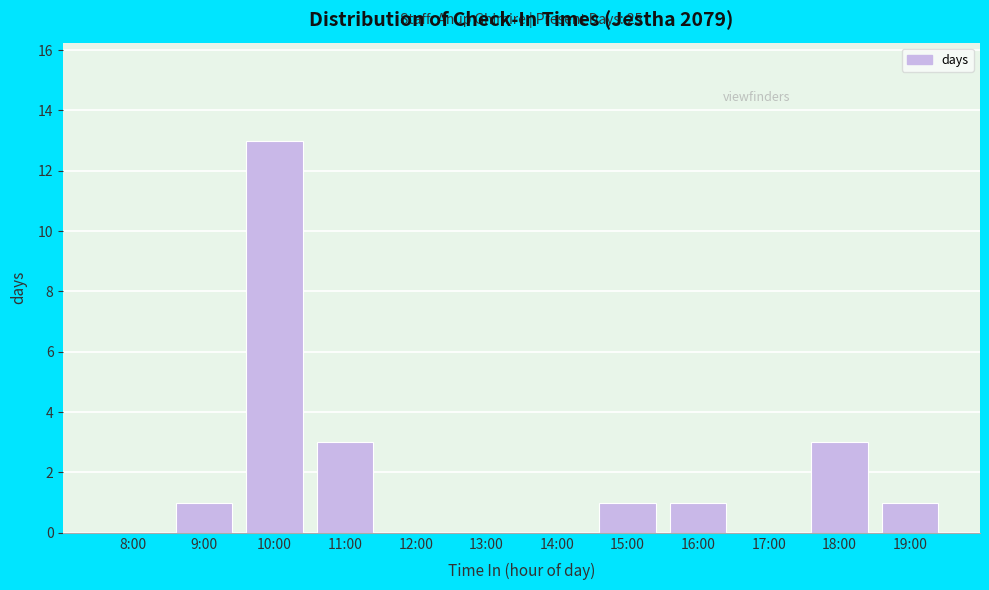

Reading left to right, list all the values displayed in this chart.

8:00=0	9:00=1	10:00=13	11:00=3	12:00=0	13:00=0	14:00=0	15:00=1	16:00=1	17:00=0	18:00=3	19:00=1